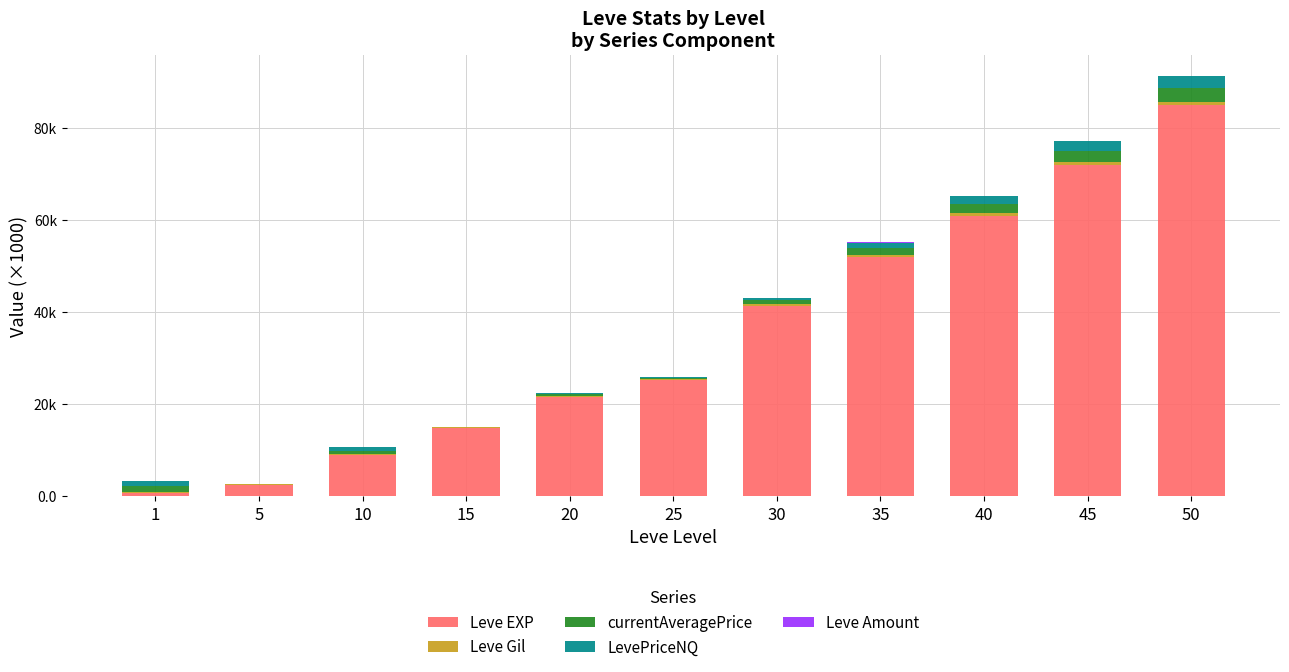

What is the difference between the second highest and second lowest values in the Leve EXP series?

69.5